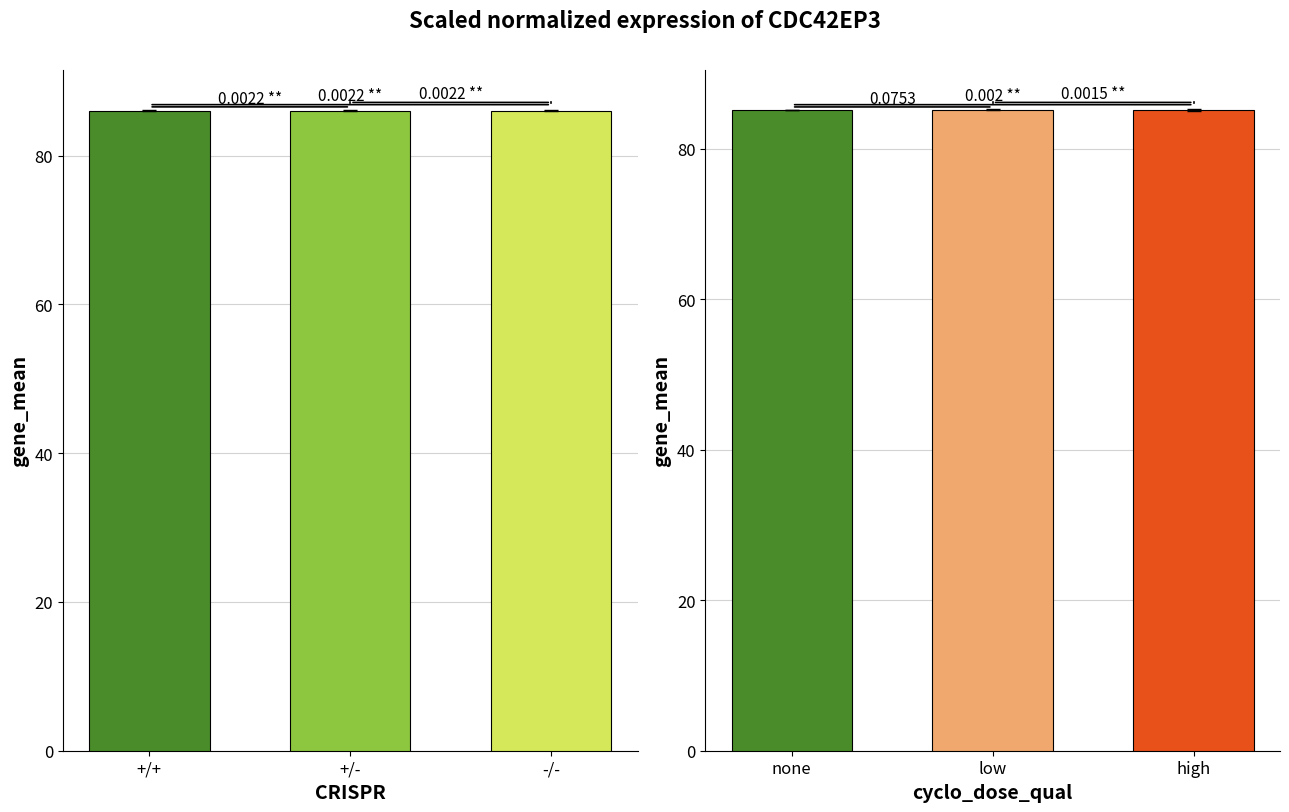

Which series changed the most between +/+ and +/-?

+/+